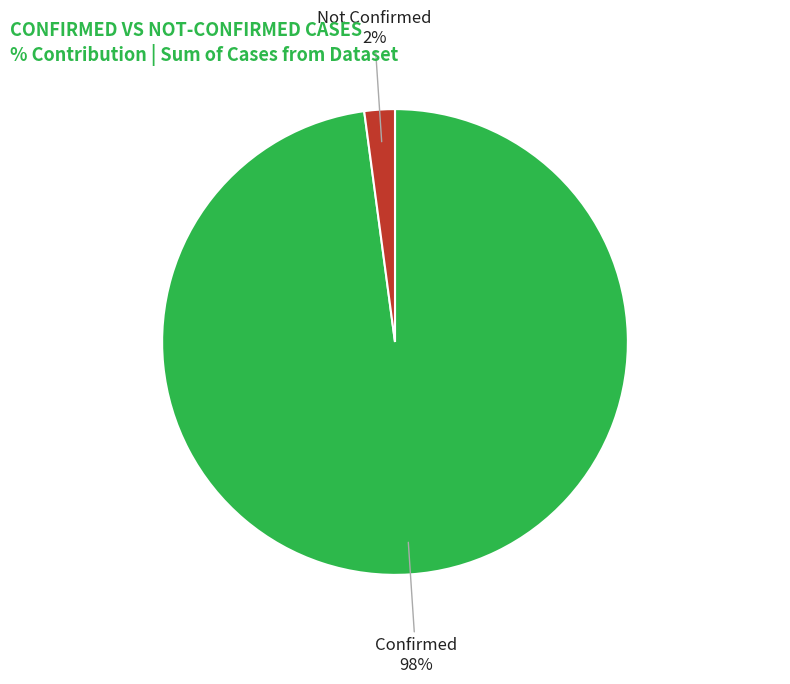

How many segments does this pie chart have?

2